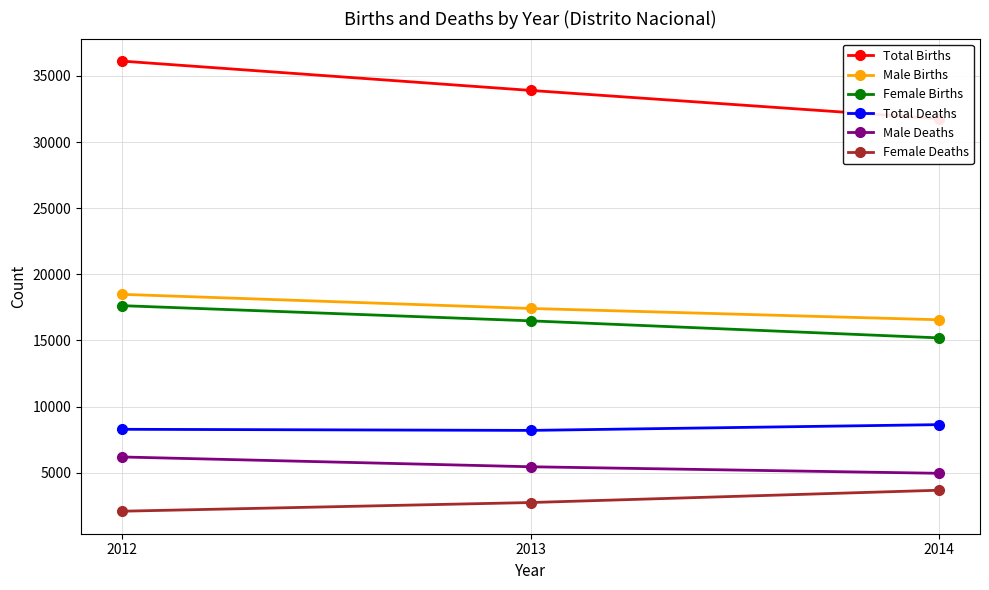

Count the Female Deaths values in the range 2092 to 3679.

3